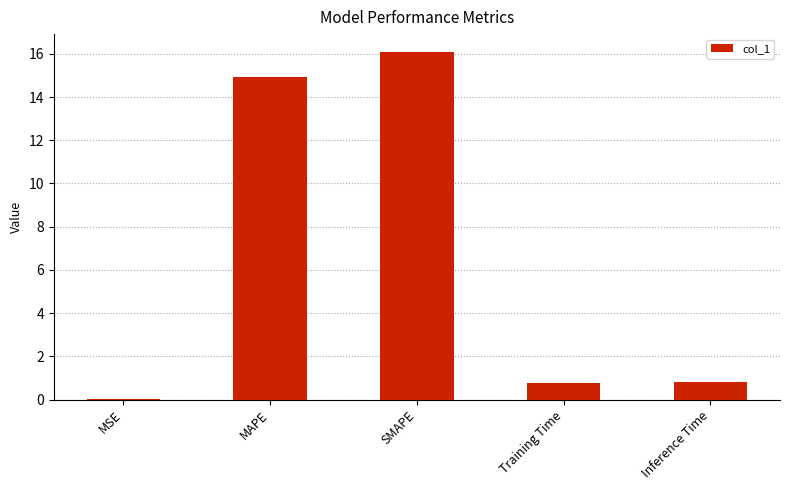

The value at SMAPE is 16.1. True or false?

True